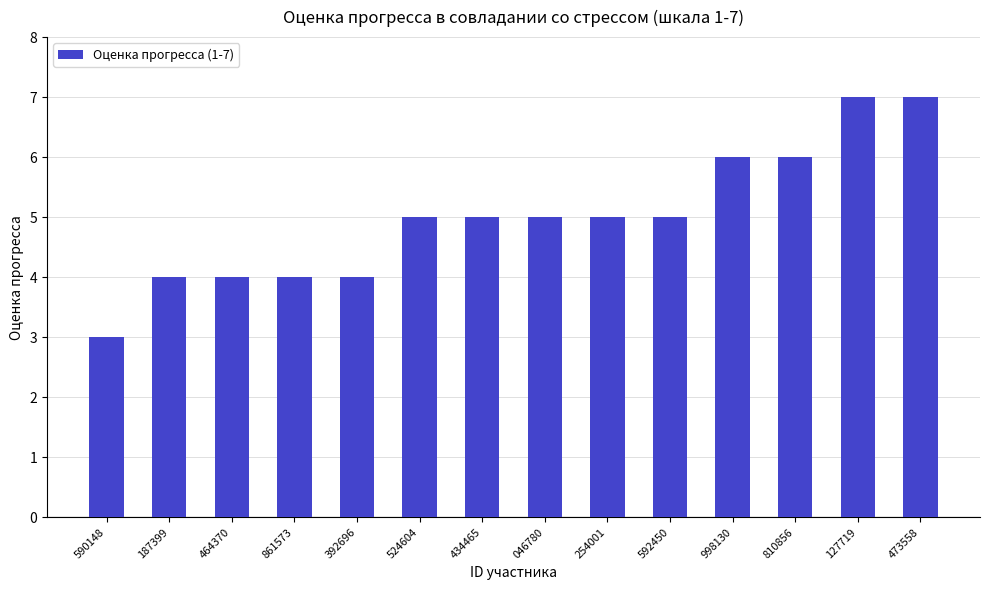

Between 434465 and 187399, which is larger?

434465